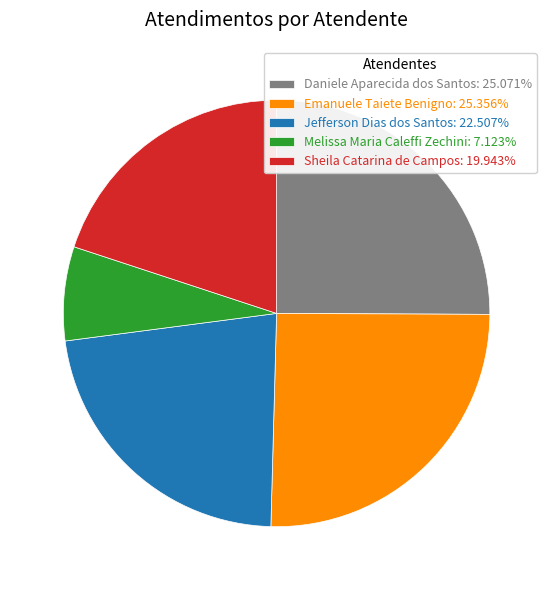

Is it true that Sheila Catarina de Campos is 20% of the pie?

True